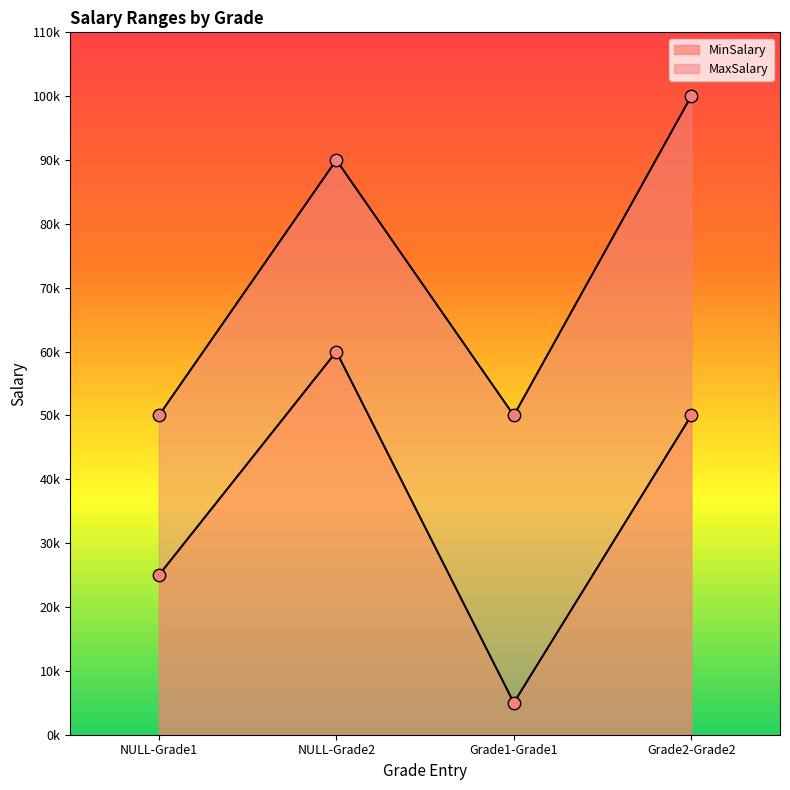

What are all the series names shown in the legend?

MinSalary, MaxSalary